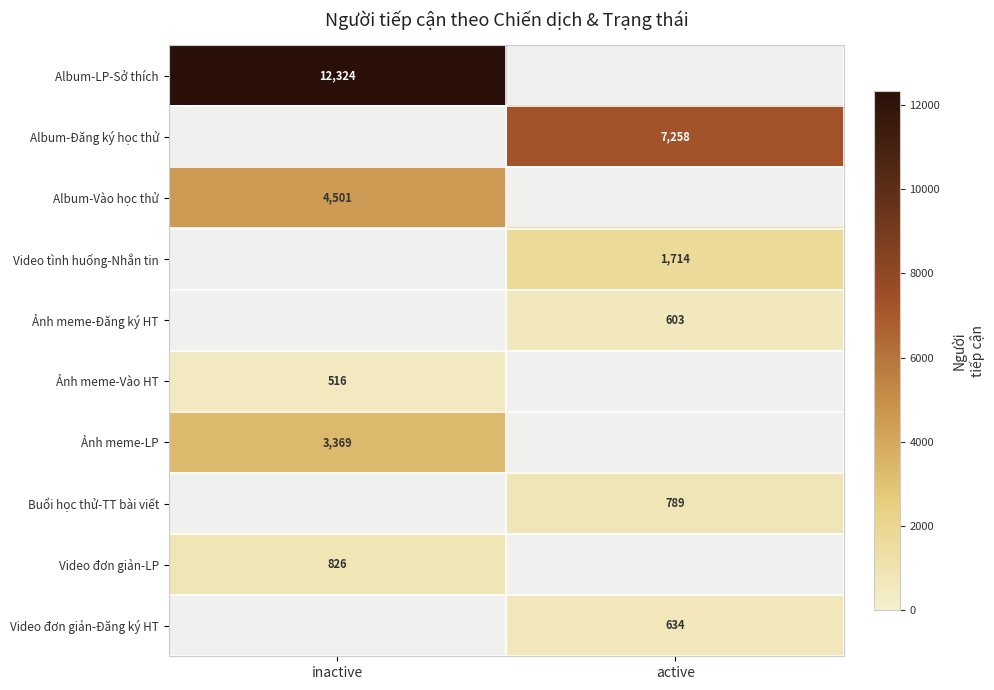

True or false: Ảnh meme-Đăng ký HT has a value of 603 at active.

True